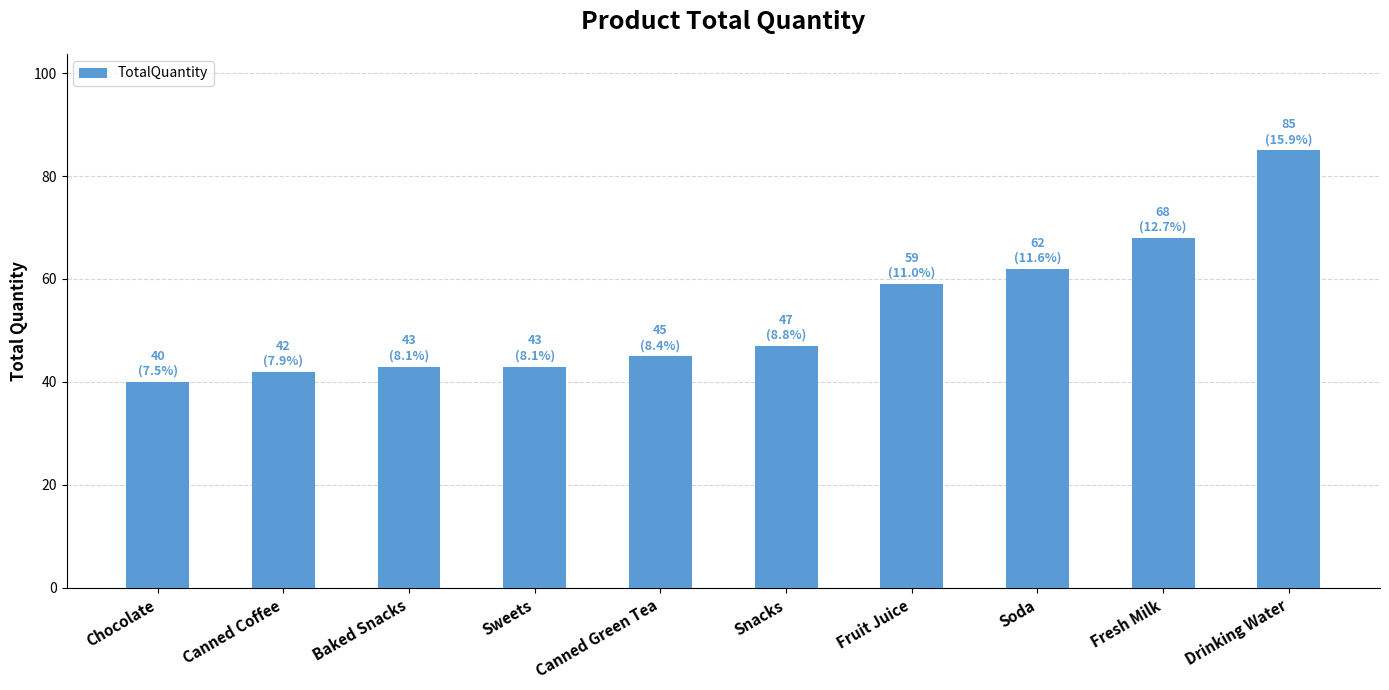

Reading left to right, extract all data points from this chart.

Chocolate=40	Canned Coffee=42	Baked Snacks=43	Sweets=43	Canned Green Tea=45	Snacks=47	Fruit Juice=59	Soda=62	Fresh Milk=68	Drinking Water=85